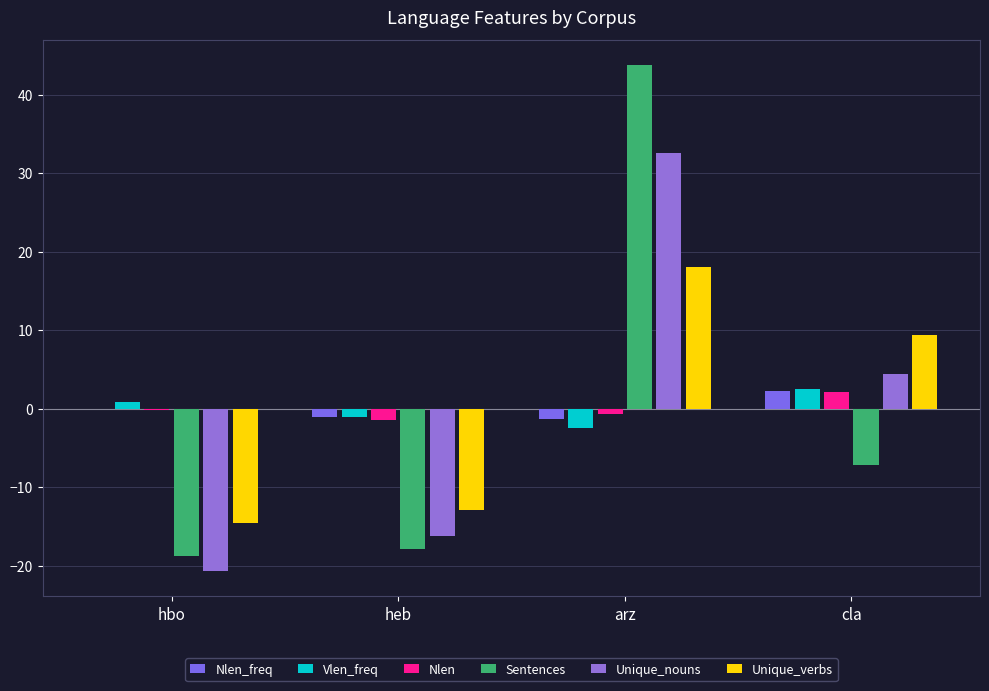

Reading left to right, what are all the values shown in this chart?

Nlen_freq: 0.0	-1.0	-1.3	2.3
Vlen_freq: 0.9	-1.0	-2.4	2.6
Nlen: -0.1	-1.4	-0.7	2.2
Sentences: -18.8	-17.8	43.8	-7.1
Unique_nouns: -20.7	-16.2	32.5	4.4
Unique_verbs: -14.6	-12.9	18.1	9.4